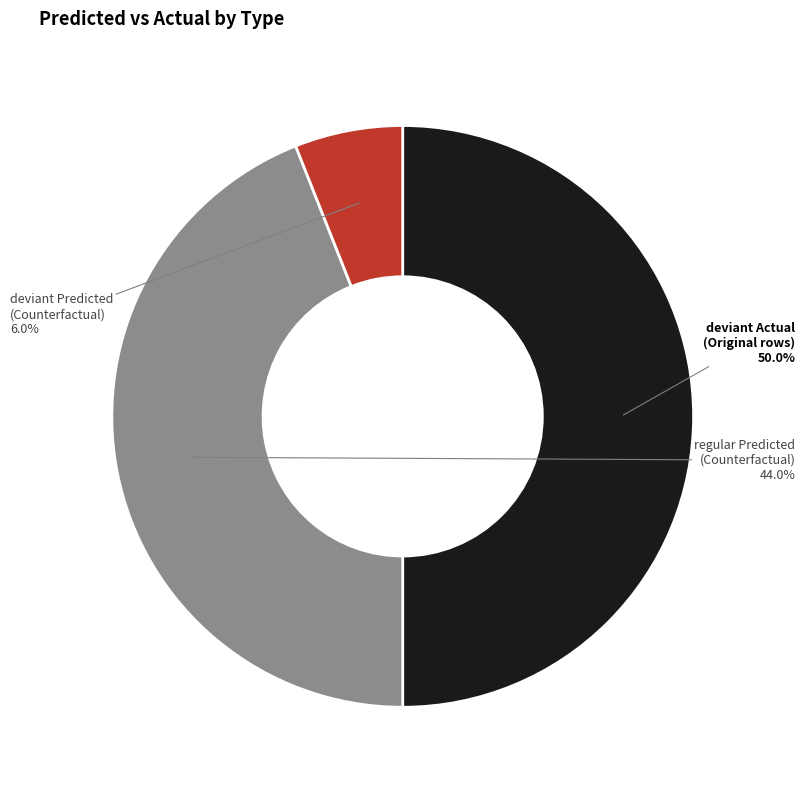

How many segments does this pie chart have?

3